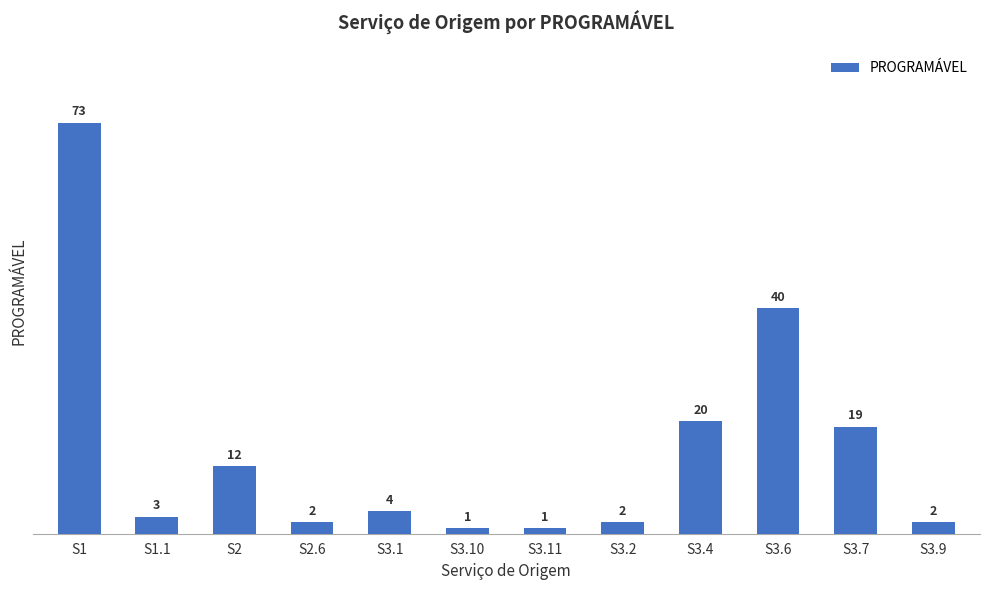

Which category has the highest value across all series?

S1